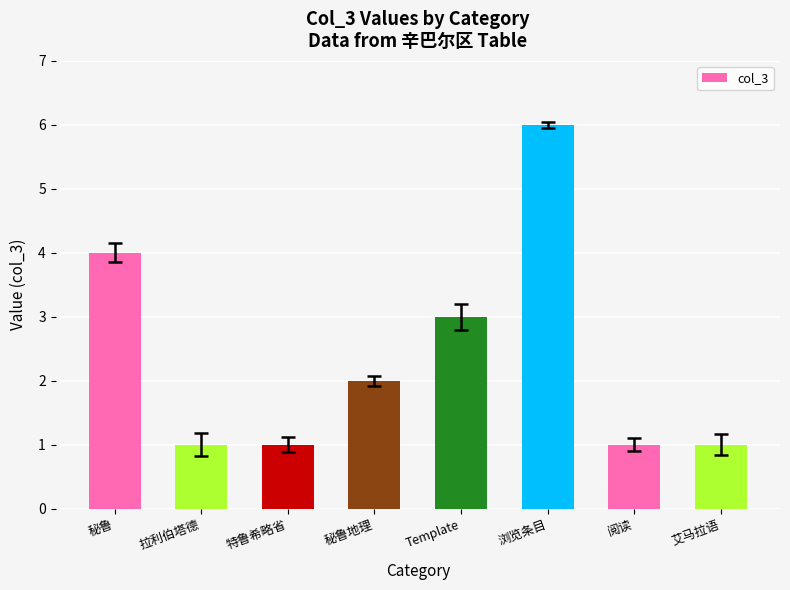

Where does the data first go above 2?

秘鲁